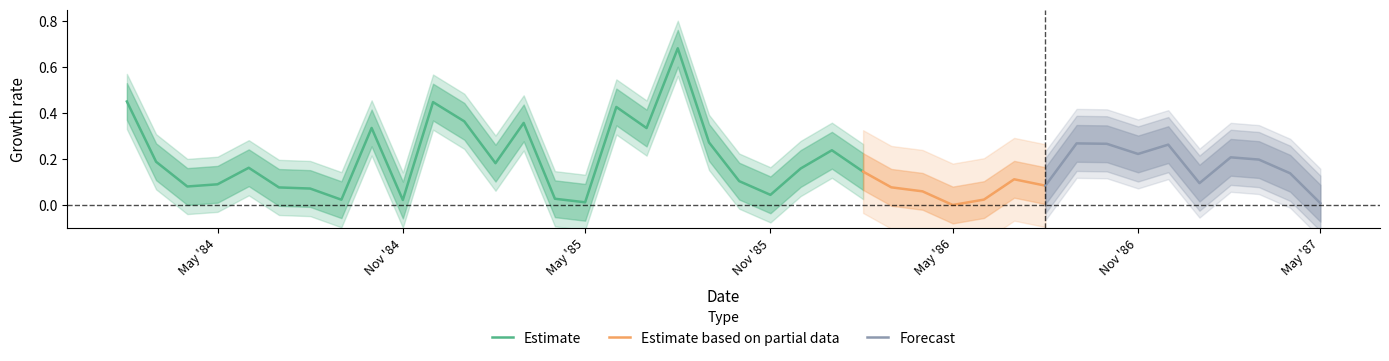

True or false: the data shows 0.0 at 1985-11-01.

False